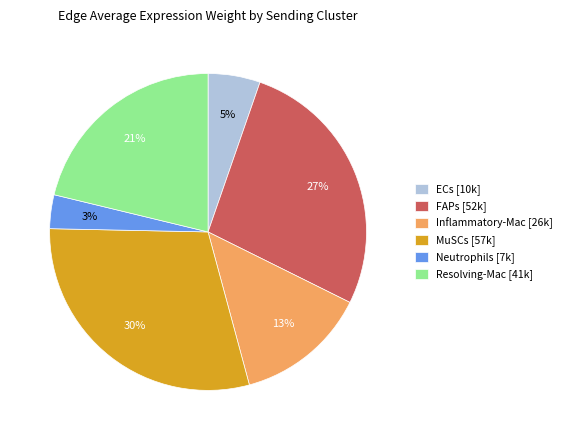

What is the ratio of the value at Inflammatory-Mac [26k] to the value at FAPs [52k]?

0.5